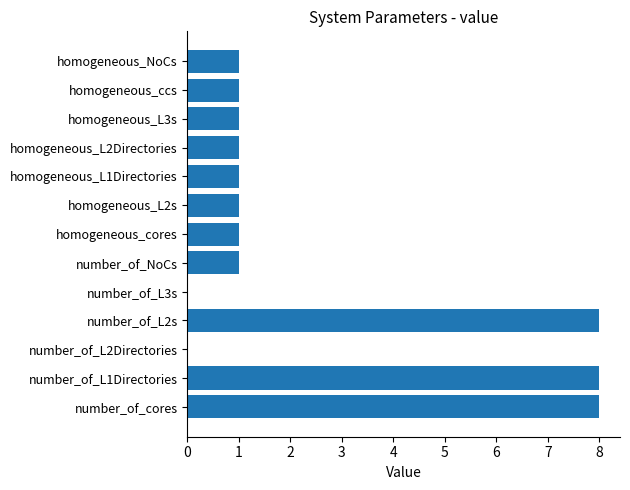

What is the change in value from number_of_L1Directories to number_of_L3s?

-8